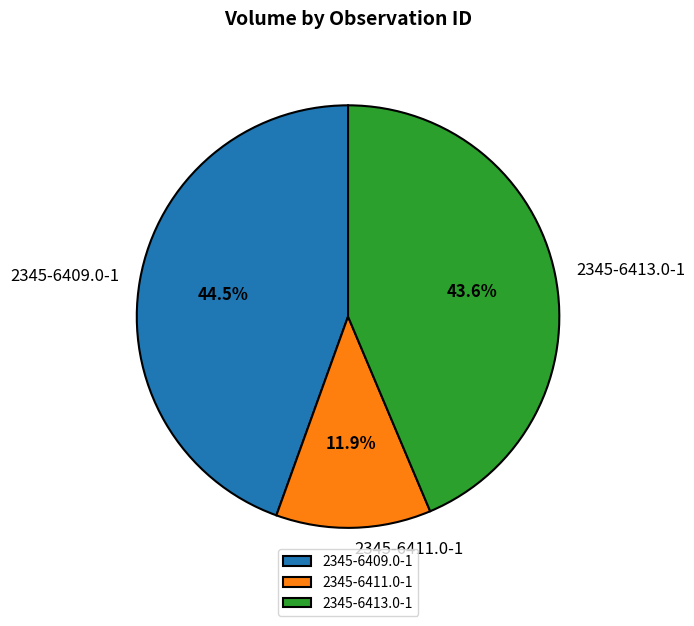

The 2345-6413.0-1 slice represents 44% of the pie. True or false?

True